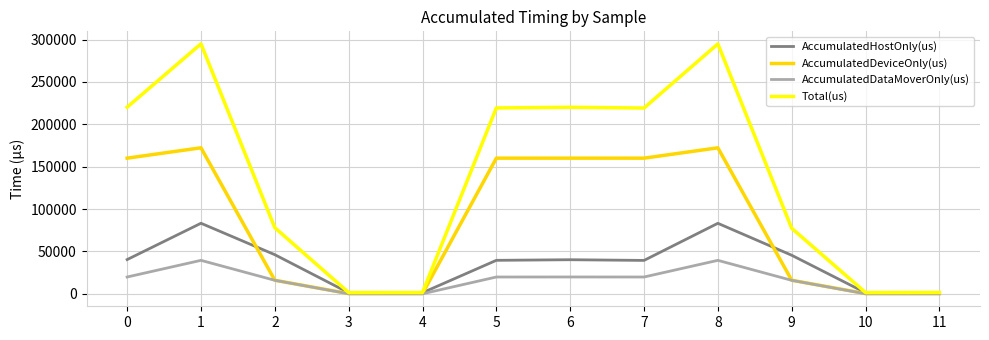

Rank the series by their maximum value, from highest to lowest.

Total(us), AccumulatedDeviceOnly(us), AccumulatedHostOnly(us), AccumulatedDataMoverOnly(us)